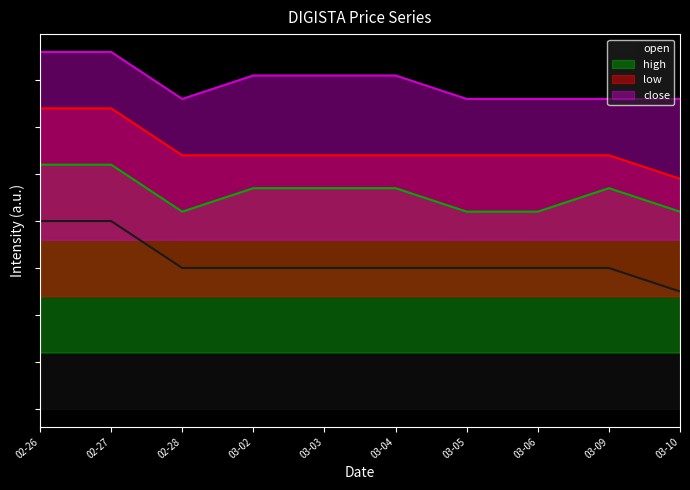

Which series has the widest spread of values?

open